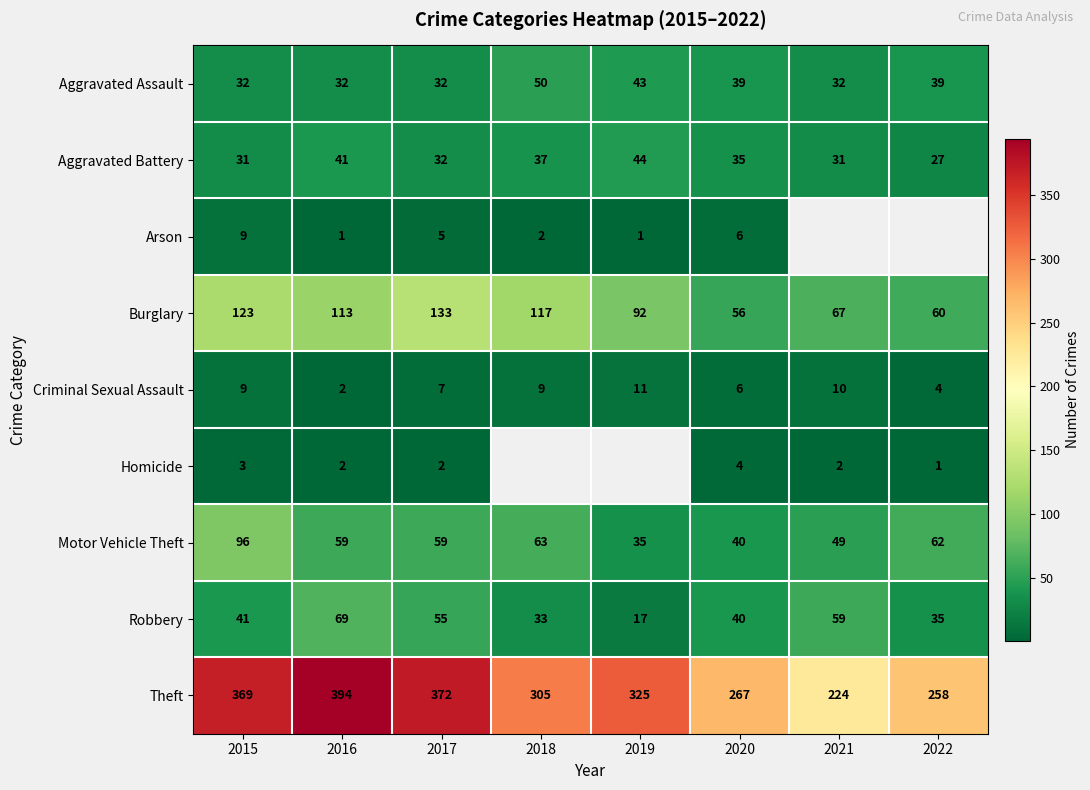

What is the spread (max minus min) of values at 2020?

263